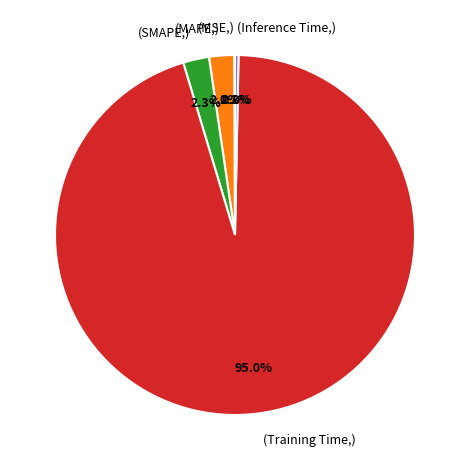

Does any single category account for the majority?

Yes